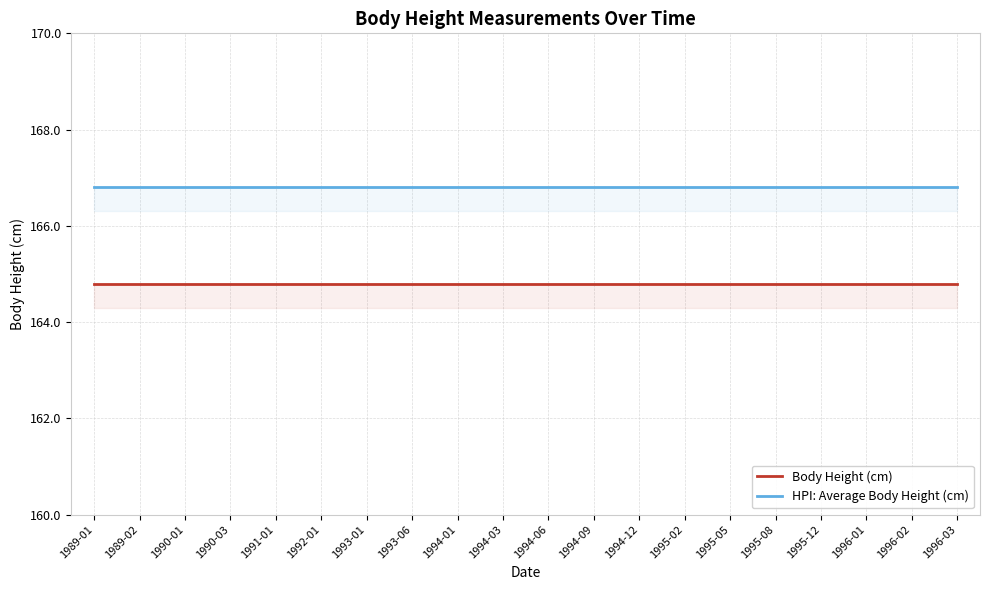

True or false: Body Height (cm) has more than 2 points higher than both neighbors.

False